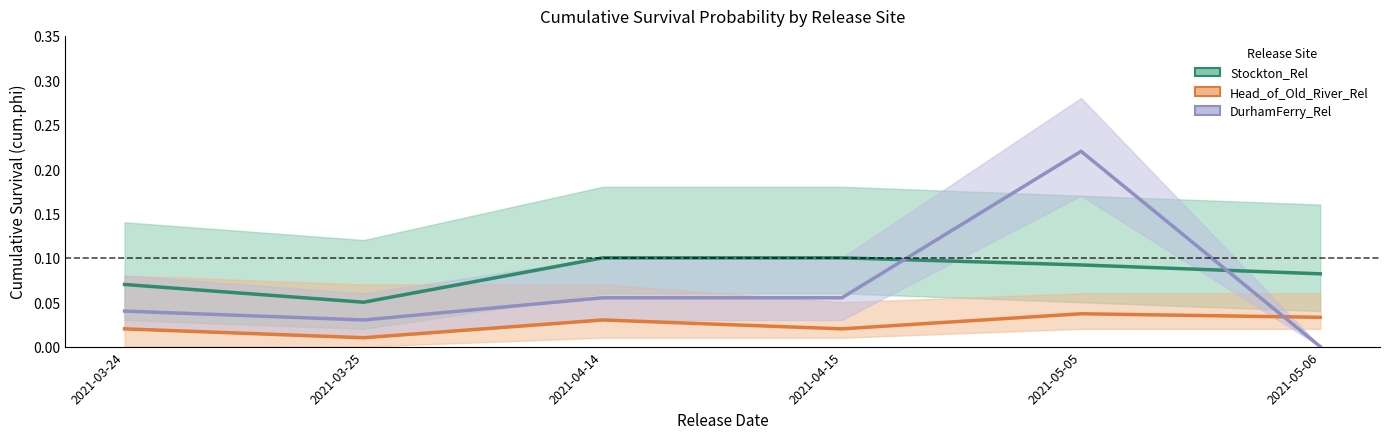

What is the sum of all Stockton_Rel values?

0.5